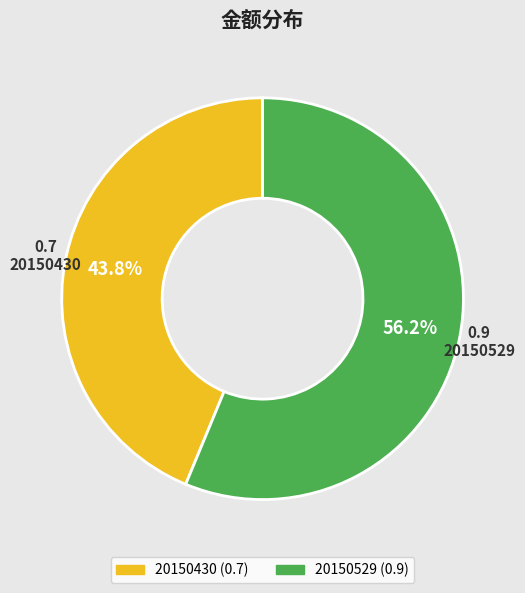

Is 20150529 the majority of the pie?

Yes